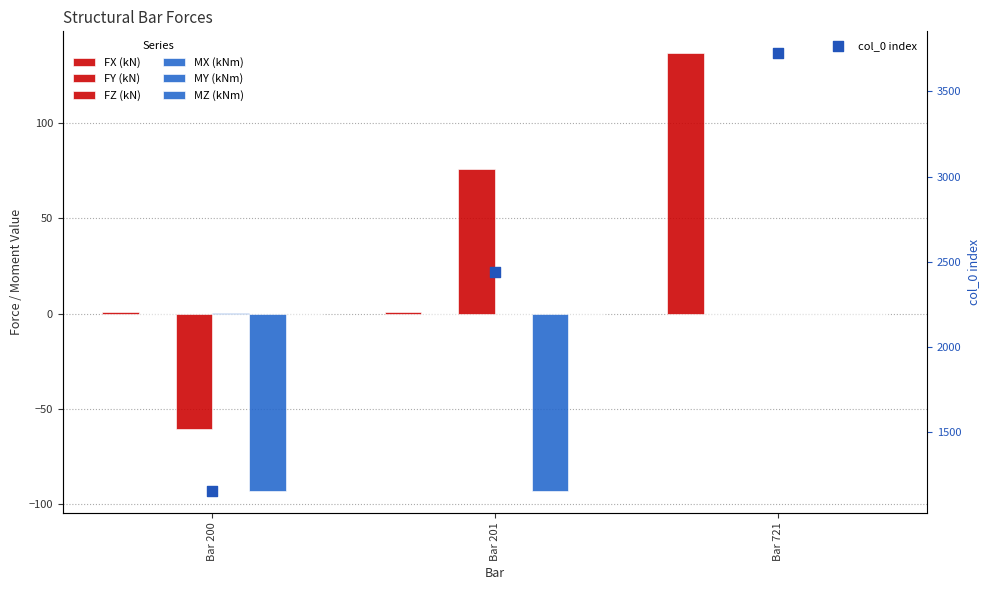

What are all the series names shown in the legend?

FX (kN), FY (kN), FZ (kN), MX (kNm), MY (kNm), MZ (kNm)